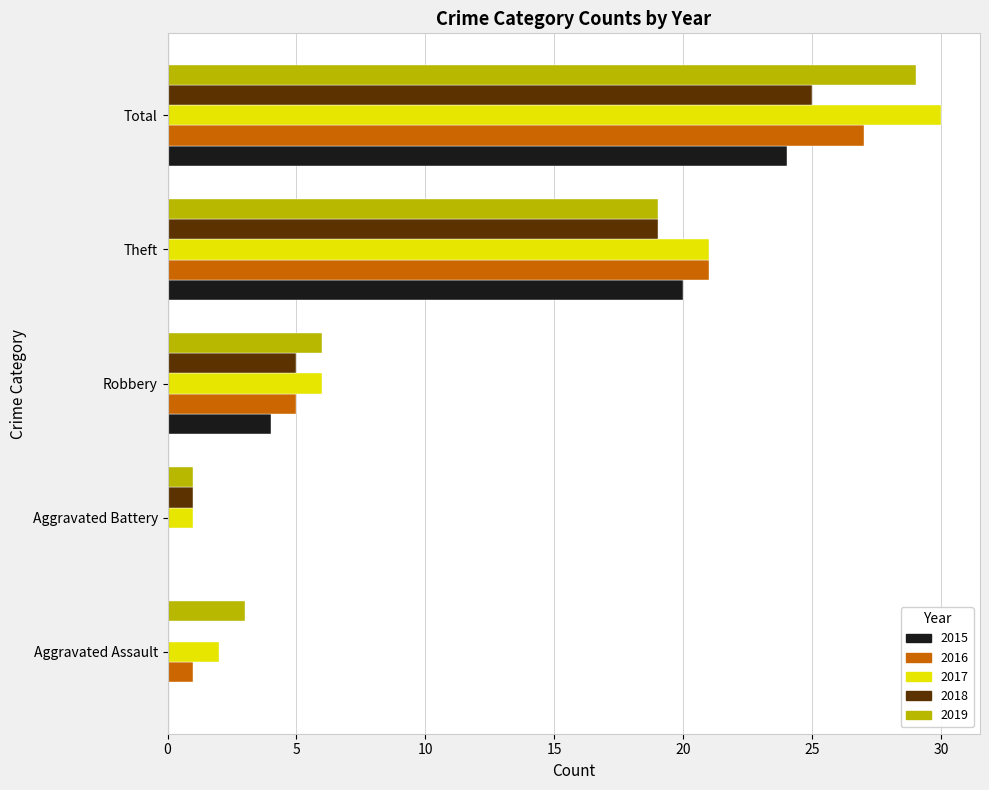

Read the 2019 value at Aggravated Assault.

3